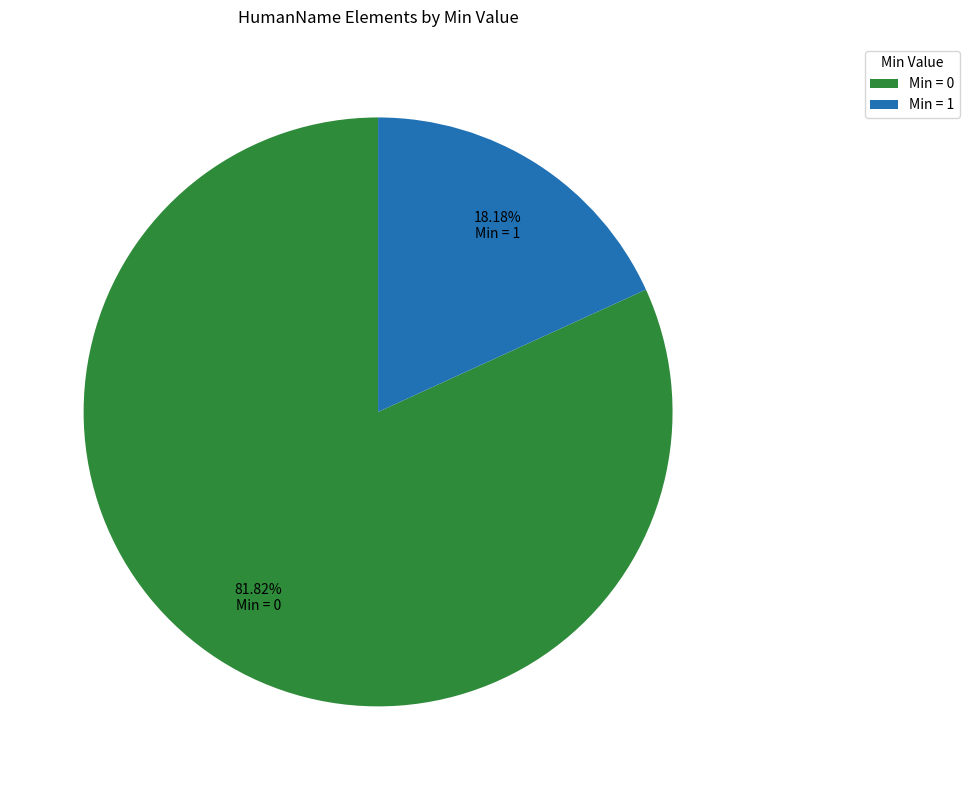

Is there a majority slice in this chart?

Yes